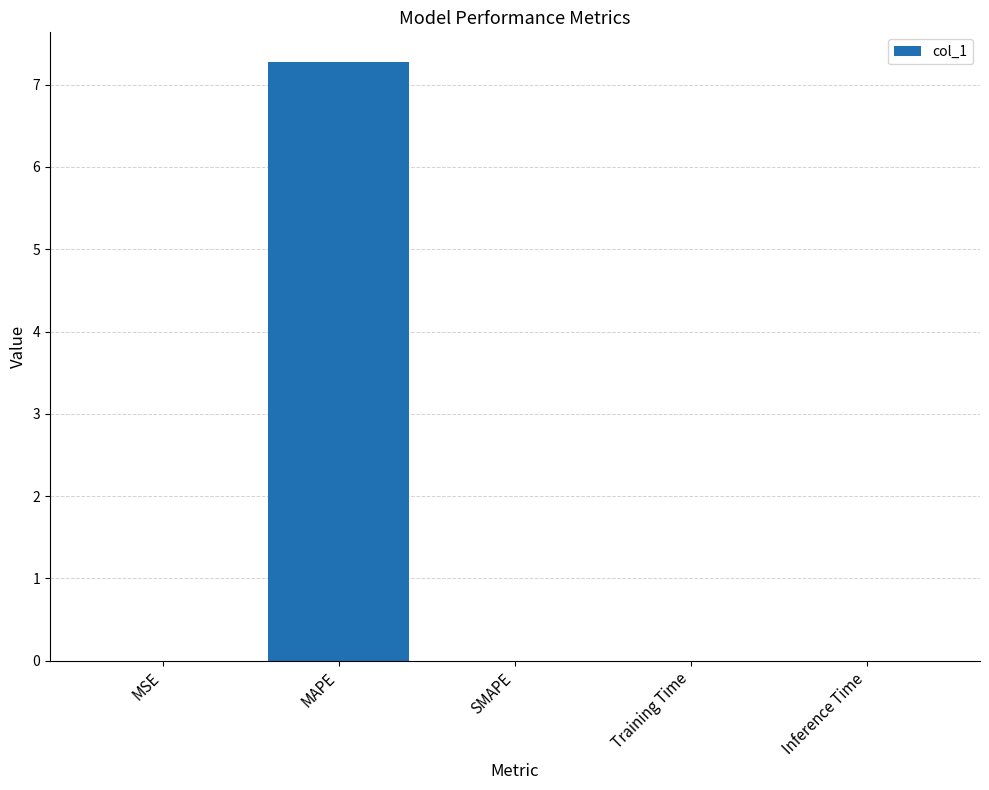

True or false: the data shows 0.0 at Training Time.

True